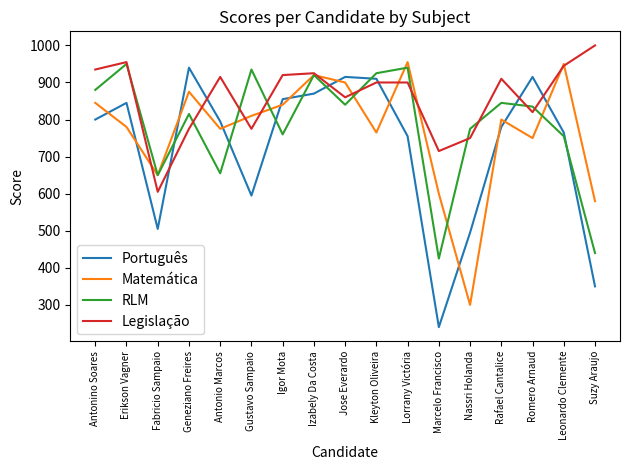

Which series has the largest total across all categories?

Legislação